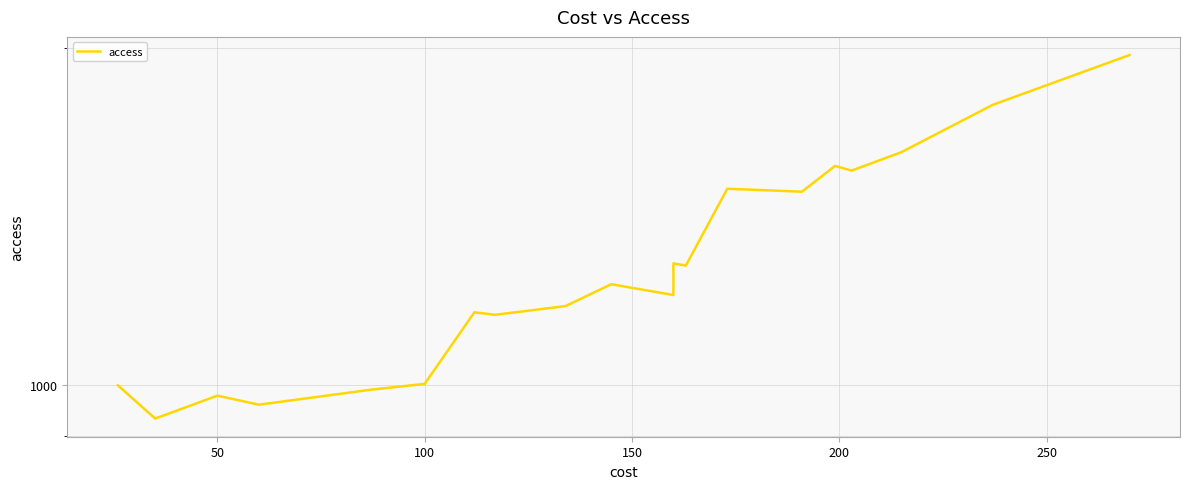

Reading left to right, extract all data points from this chart.

999	933	978	960	990	1002	1161	1155	1176	1230	1203	1284	1278	1497	1488	1569	1554	1614	1779	1971